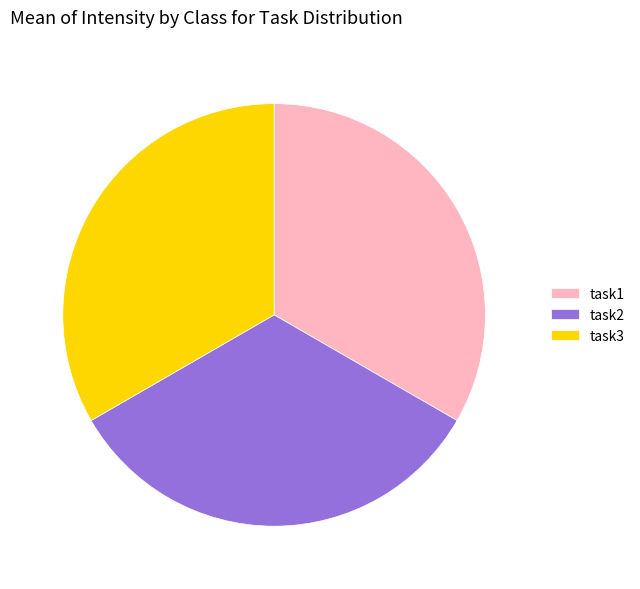

Do task3 and task1 together represent more than half of the pie?

Yes